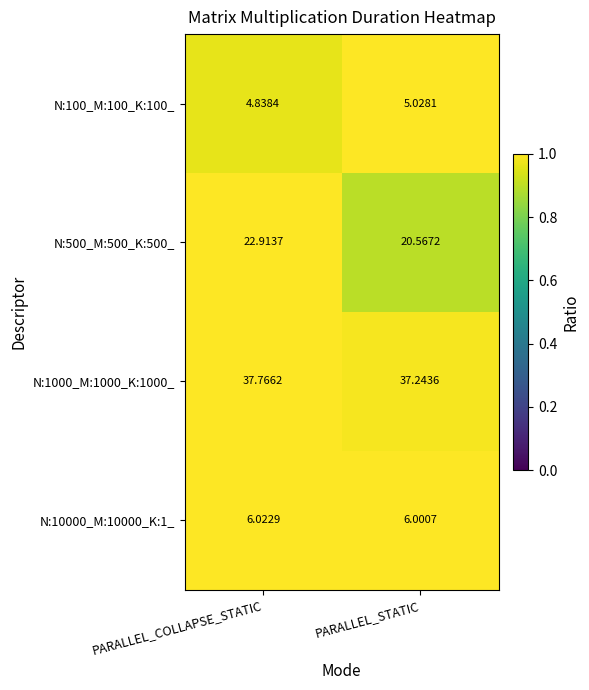

Which category has the highest value in the N:1000_M:1000_K:1000_ series?

PARALLEL_COLLAPSE_STATIC